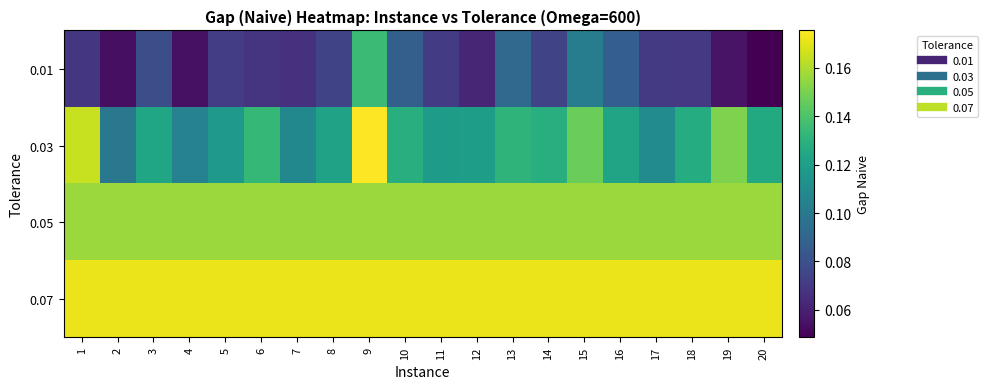

Rank the series at 19 from lowest to highest value.

0.01, 0.03, 0.05, 0.07